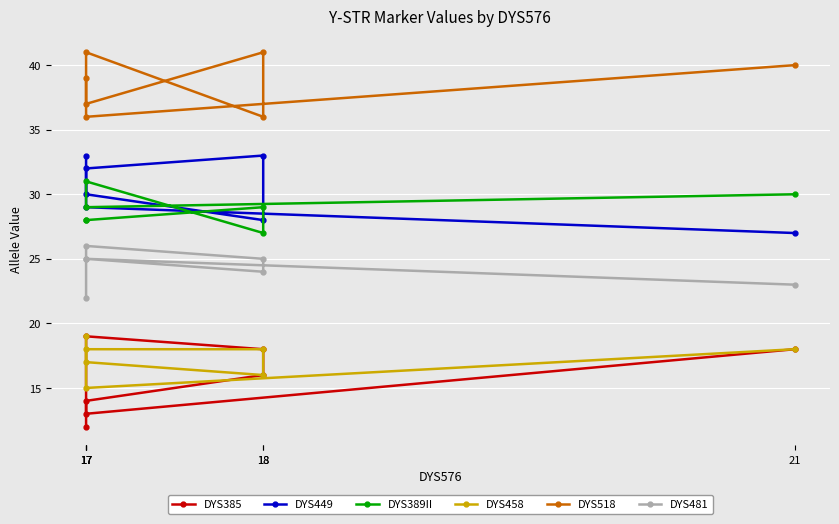

True or false: DYS449 and DYS458 intersect in this chart.

False